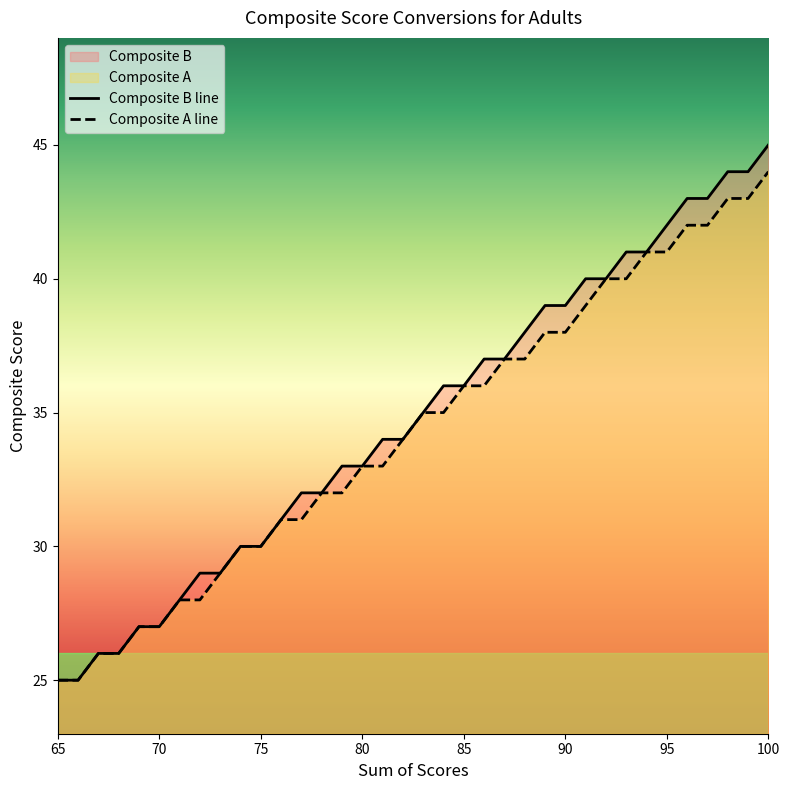

Rank the categories by Composite B value from highest to lowest.

100, 98, 99, 96, 97, 95, 93, 94, 91, 92, 89, 90, 88, 86, 87, 84, 85, 83, 81, 82, 79, 80, 77, 78, 76, 74, 75, 72, 73, 71, 69, 70, 67, 68, 65, 66